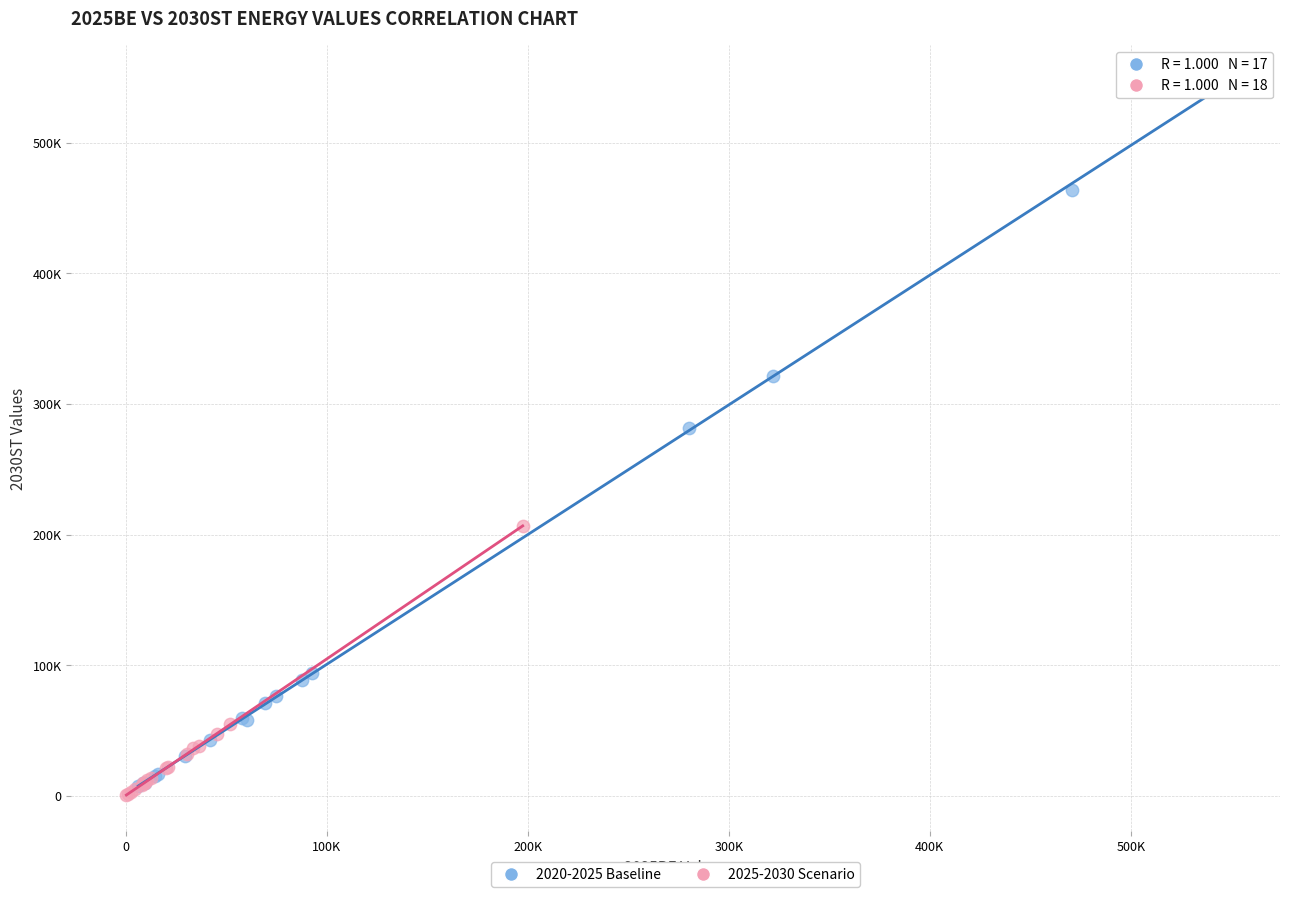

Which series contains the lowest Y value?

2025-2030 Scenario